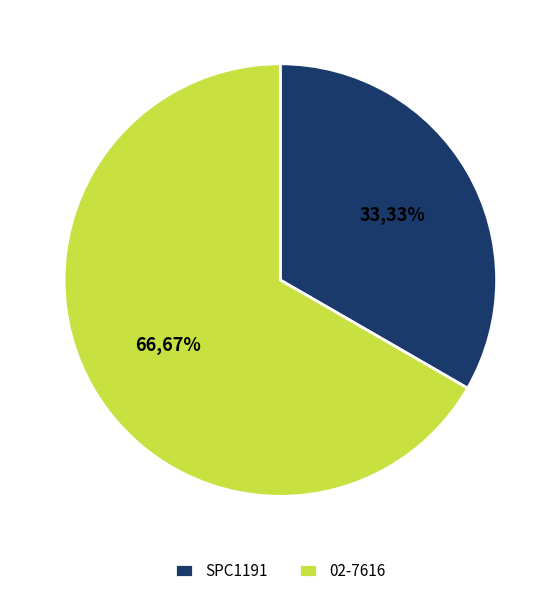

To the nearest percent, what percentage of the pie is 02-7616?

67%